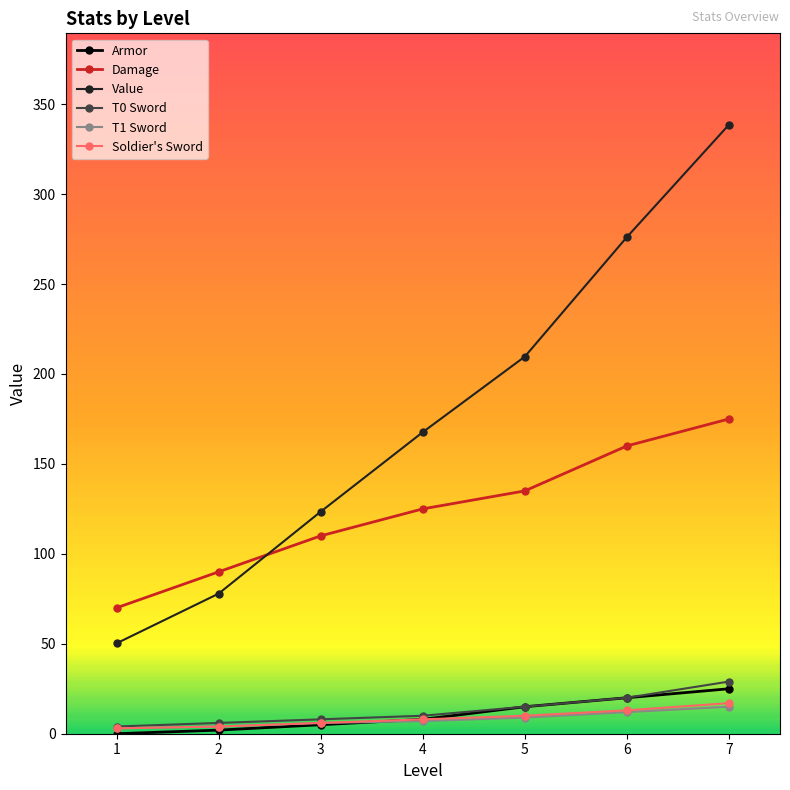

True or false: Soldier's Sword and Damage cross at least once.

False